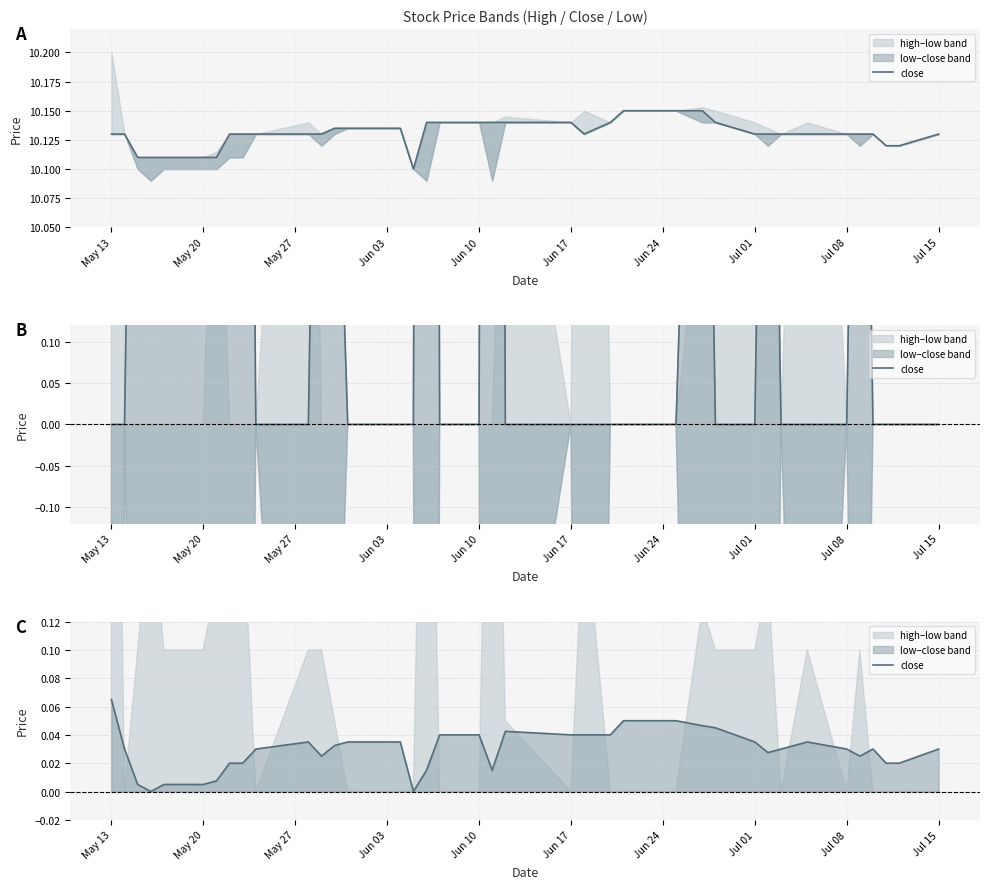

Which category has the highest value across all series?

May 13